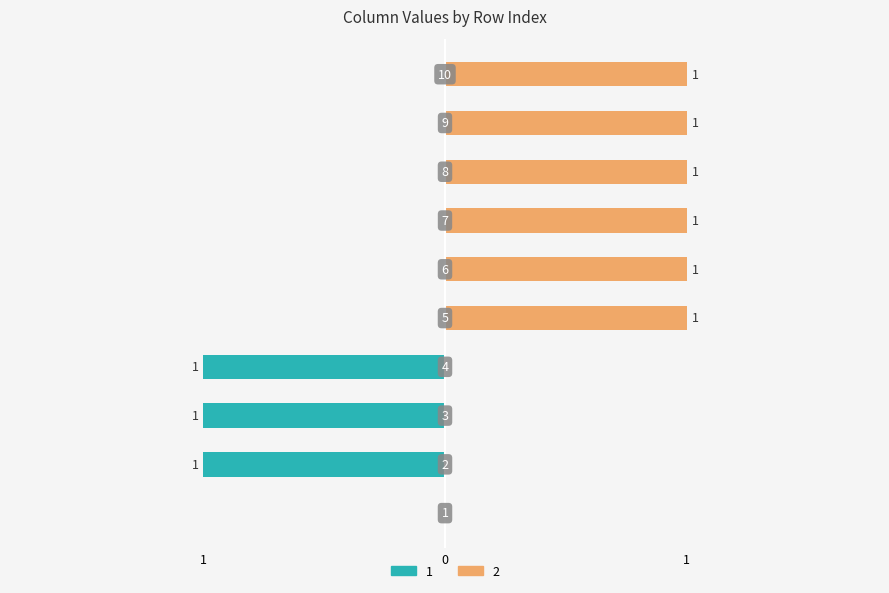

Reading right to left, what are all the values shown in this chart?

1: 10=0	9=0	8=0	7=0	6=0	5=0	4=-1	3=-1	2=-1	1=0
2: 10=1	9=1	8=1	7=1	6=1	5=1	4=0	3=0	2=0	1=0